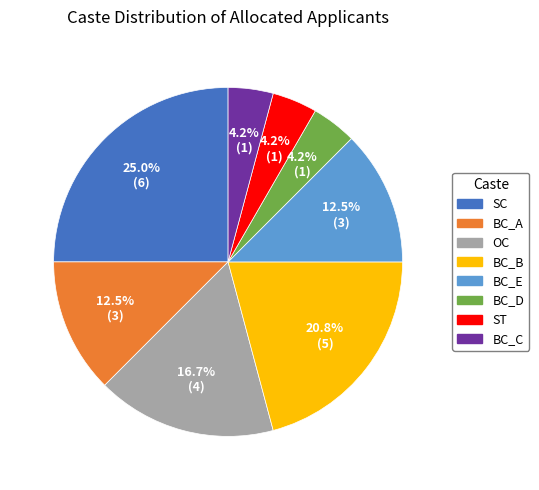

Combined, do SC and BC_D account for over 50%?

No